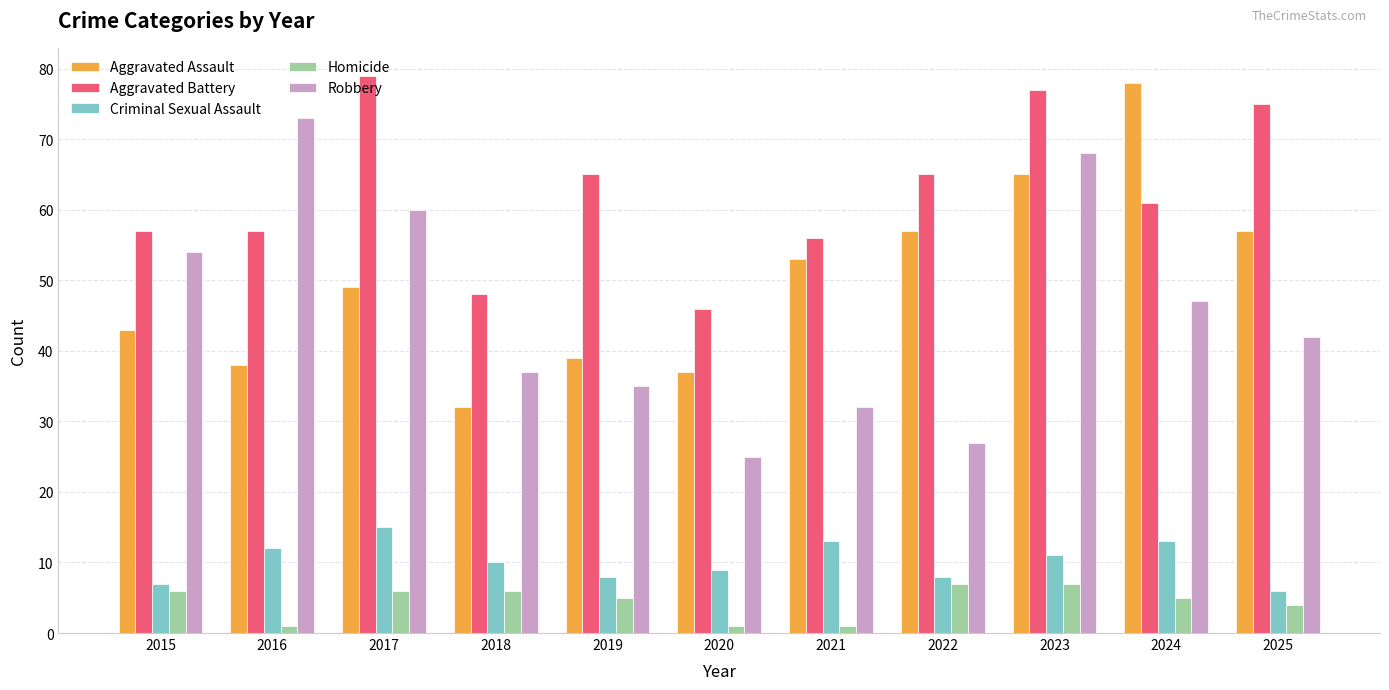

Which series has the widest spread of values?

Robbery